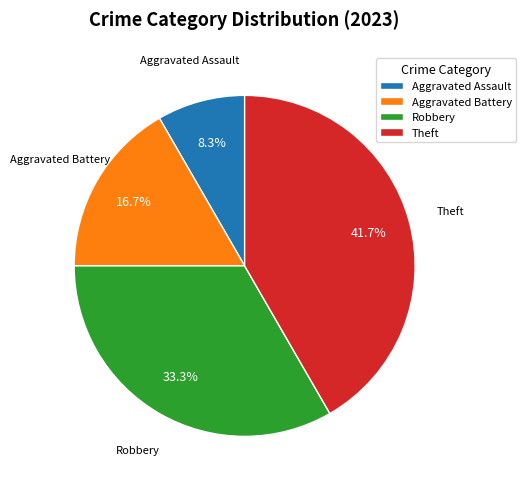

How much of the chart is everything except Theft?

58.3%